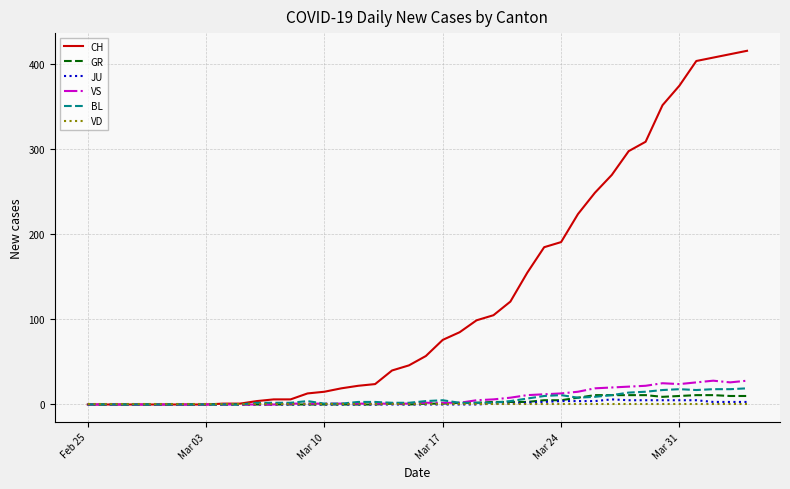

Which series has the widest spread of values?

CH